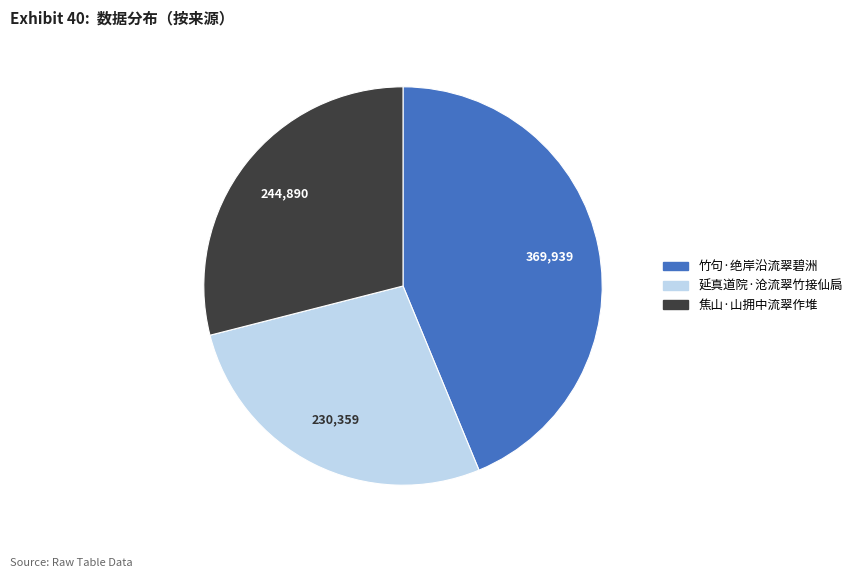

Combined, do 延真道院·沧流翠竹接仙扃 and 竹句·绝岸沿流翠碧洲 account for over 50%?

Yes